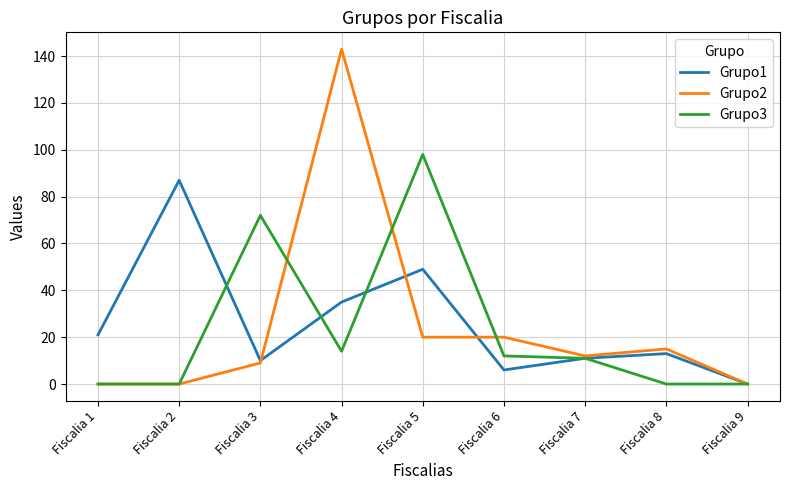

What is the spread (max minus min) of values at Fiscalia 1?

21